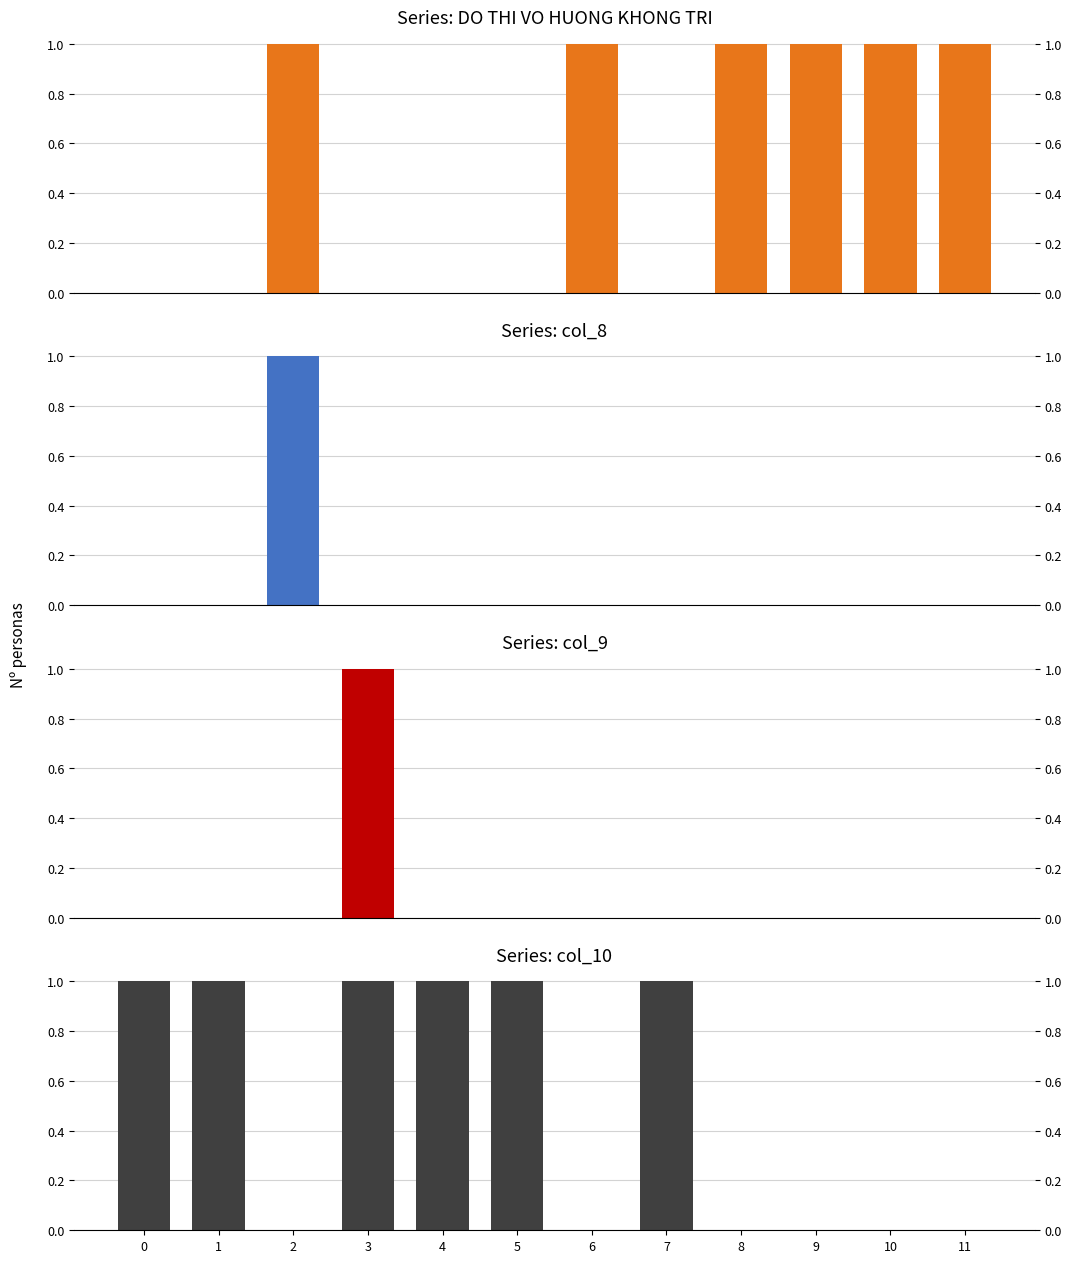

What is the value of the col_10 bar at the 5th from the left?

1